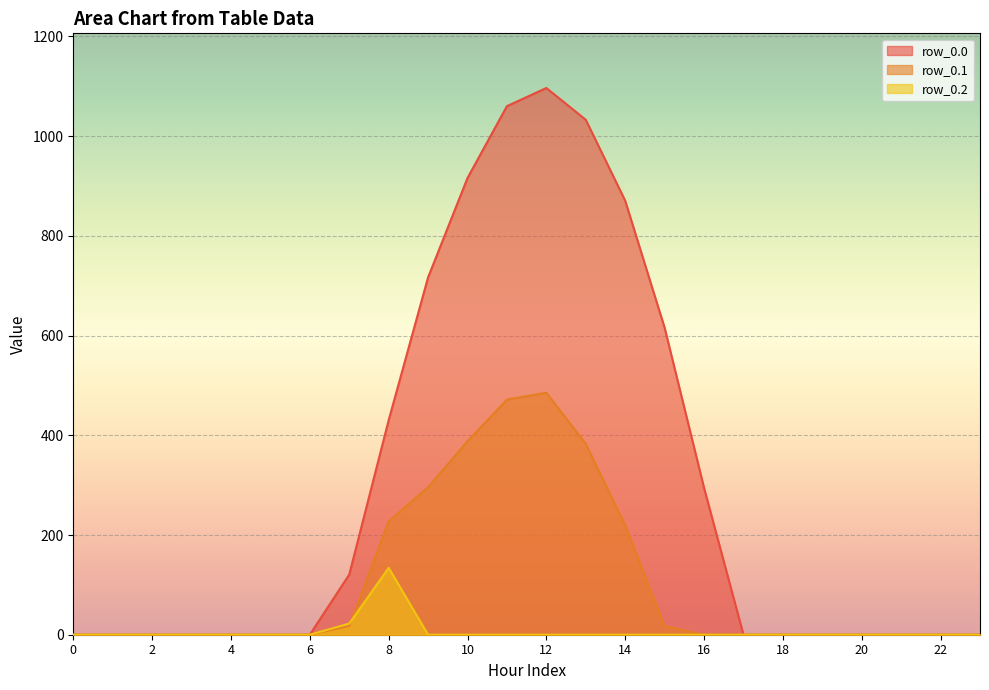

Reading left to right, what are all the values shown in this chart?

row_0.0: 0.0	0.0	0.0	0.0	0.0	0.0	0.0	120.6	430.3	716.9	916.2	1060.3	1096.7	1032.9	870.6	615.9	294.5	0.0	0.0	0.0	0.0	0.0	0.0	0.0
row_0.1: 0.0	0.0	0.0	0.0	0.0	0.0	0.0	17.7	227.5	295.9	388.1	471.7	485.4	382.7	219.2	17.3	0.0	0.0	0.0	0.0	0.0	0.0	0.0	0.0
row_0.2: 0.0	0.0	0.0	0.0	0.0	0.0	0.0	22.3	134.2	0.0	0.0	0.0	0.0	0.0	0.0	0.0	0.0	0.0	0.0	0.0	0.0	0.0	0.0	0.0